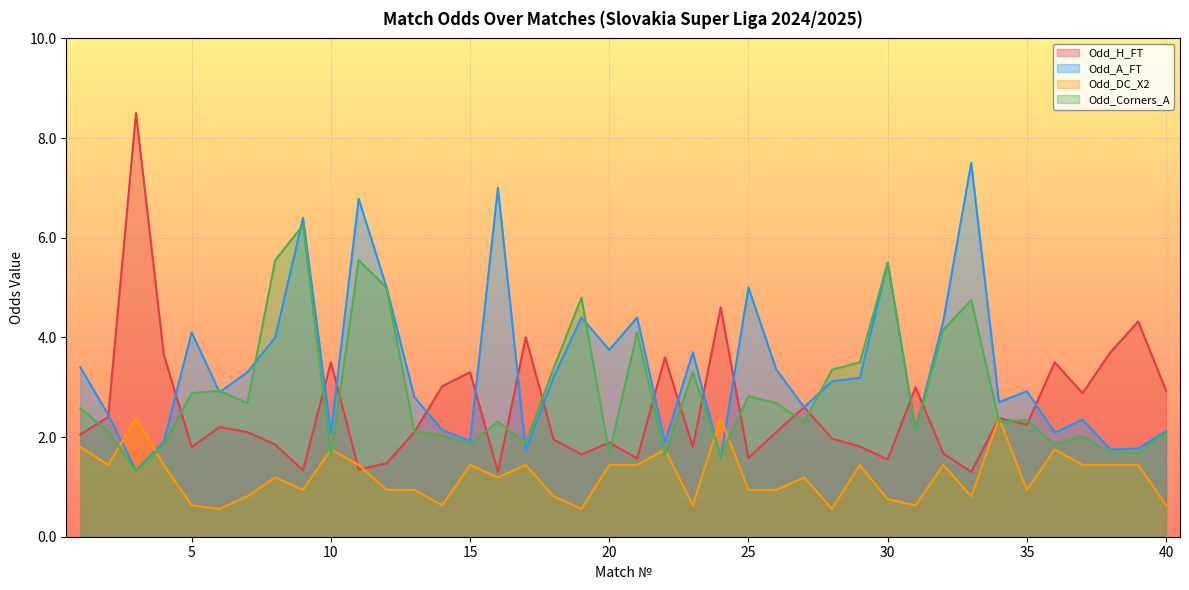

Which series changed the most between 3 and 39?

Odd_H_FT